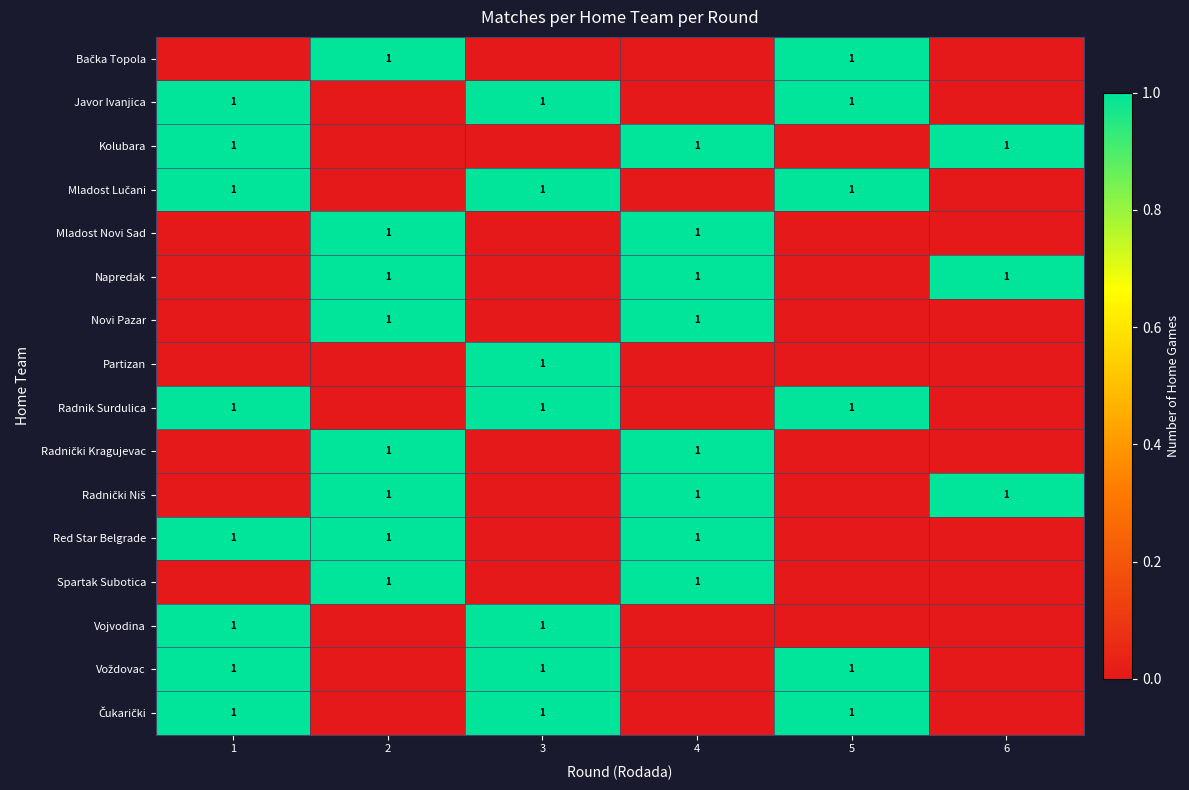

At which category is the sum across all series the highest?

1